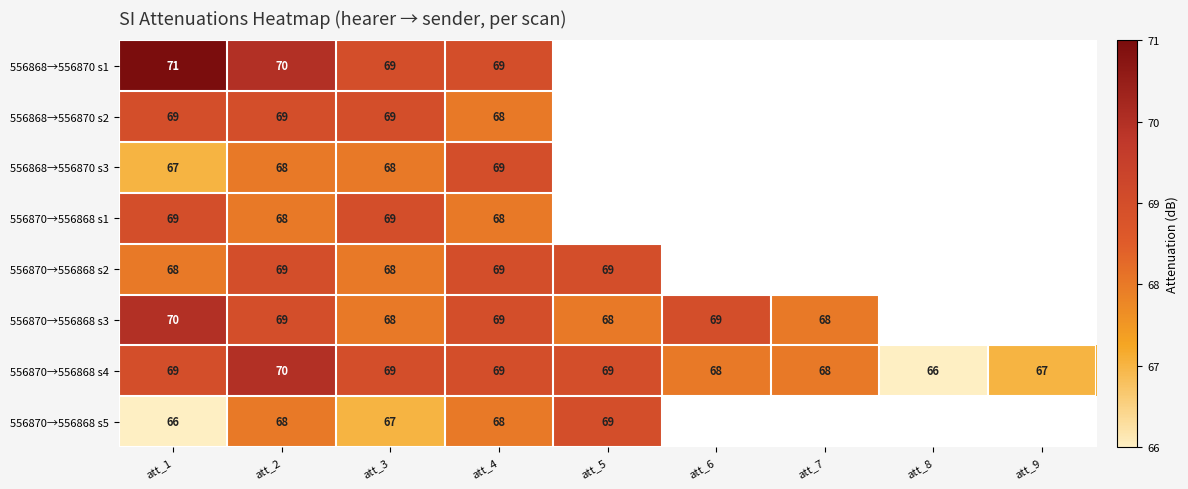

Between att_1 and att_2, which series saw the biggest shift?

556870→556868 s5